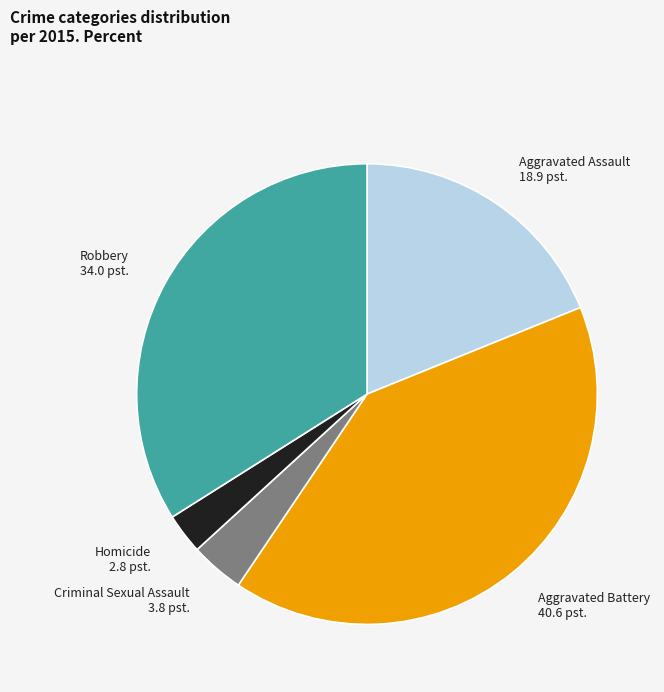

Combined, do Criminal Sexual Assault and Homicide account for over 50%?

No